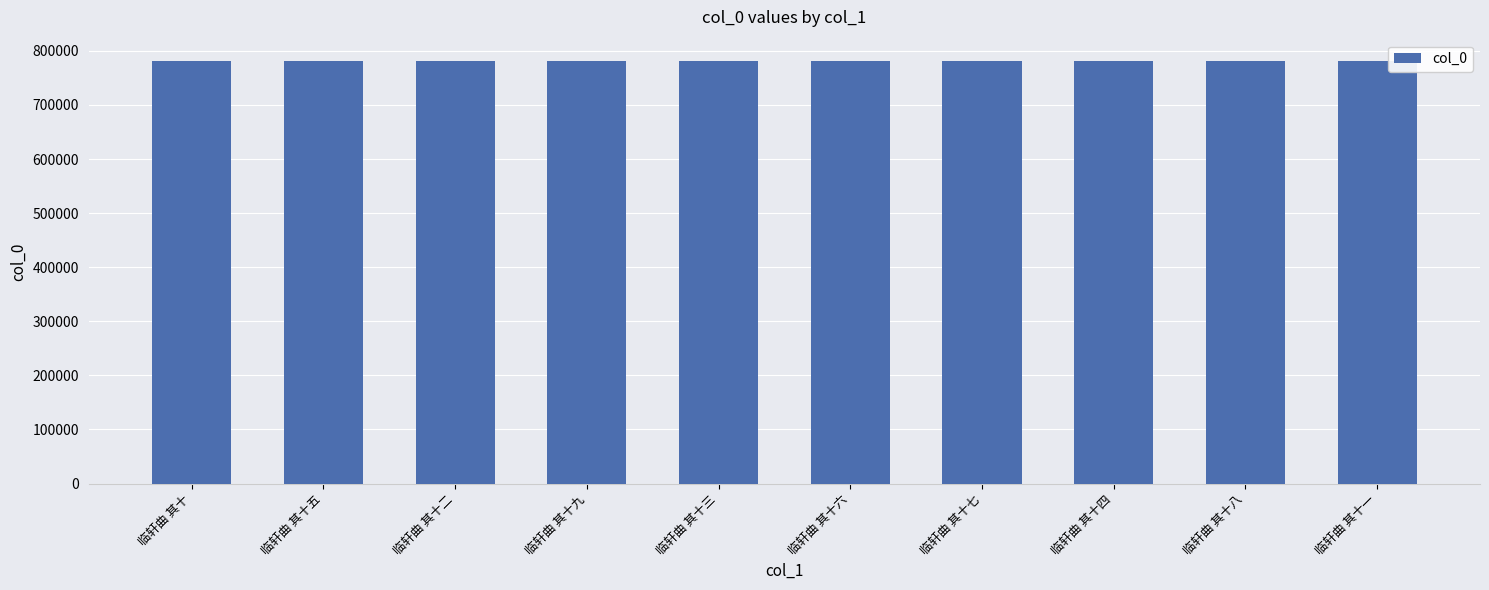

What is the smallest value displayed?

781605